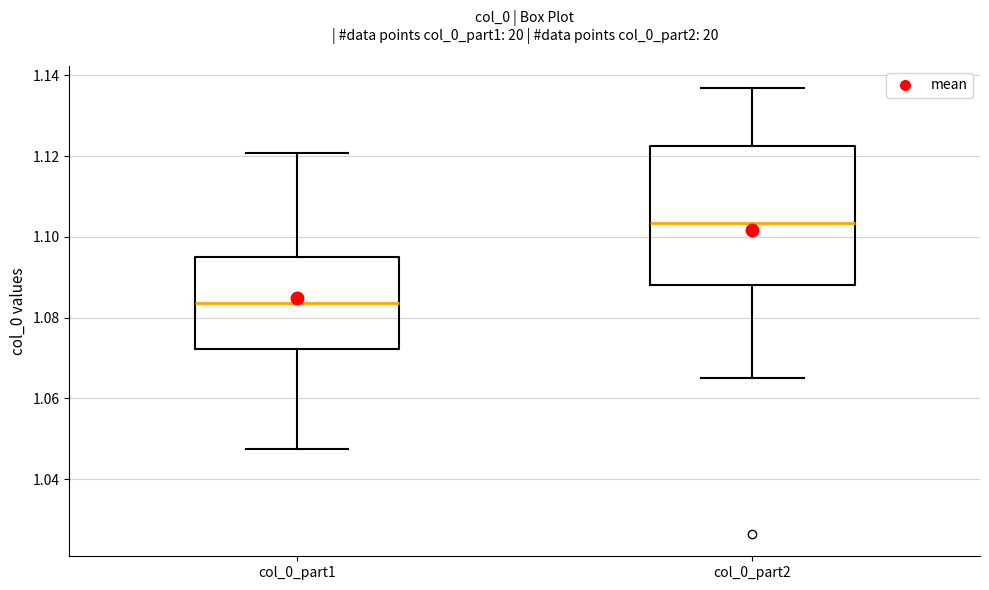

Reading left to right, transcribe this box plot: for each box, give where its median line is, the range the box spans, and where its two whiskers end, as read against the y-axis. The values are not printed on the chart, so give them approximately, as read against the axis.

col_0_part1: median 1.084, box 1.072 to 1.094, whiskers 1.048 to 1.120
col_0_part2: median 1.104, box 1.088 to 1.122, whiskers 1.066 to 1.136